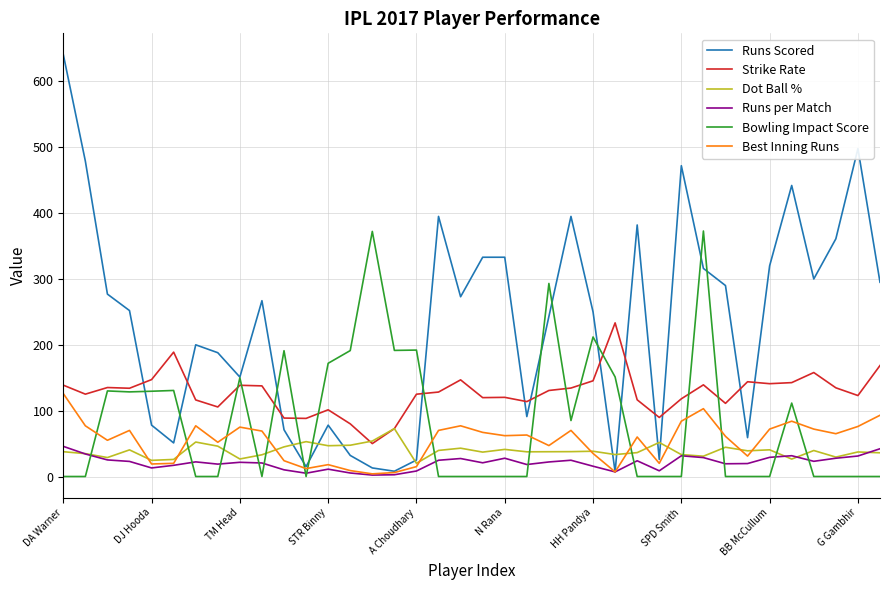

Which series ends up on top after the final intersection of Strike Rate and Runs Scored?

Runs Scored